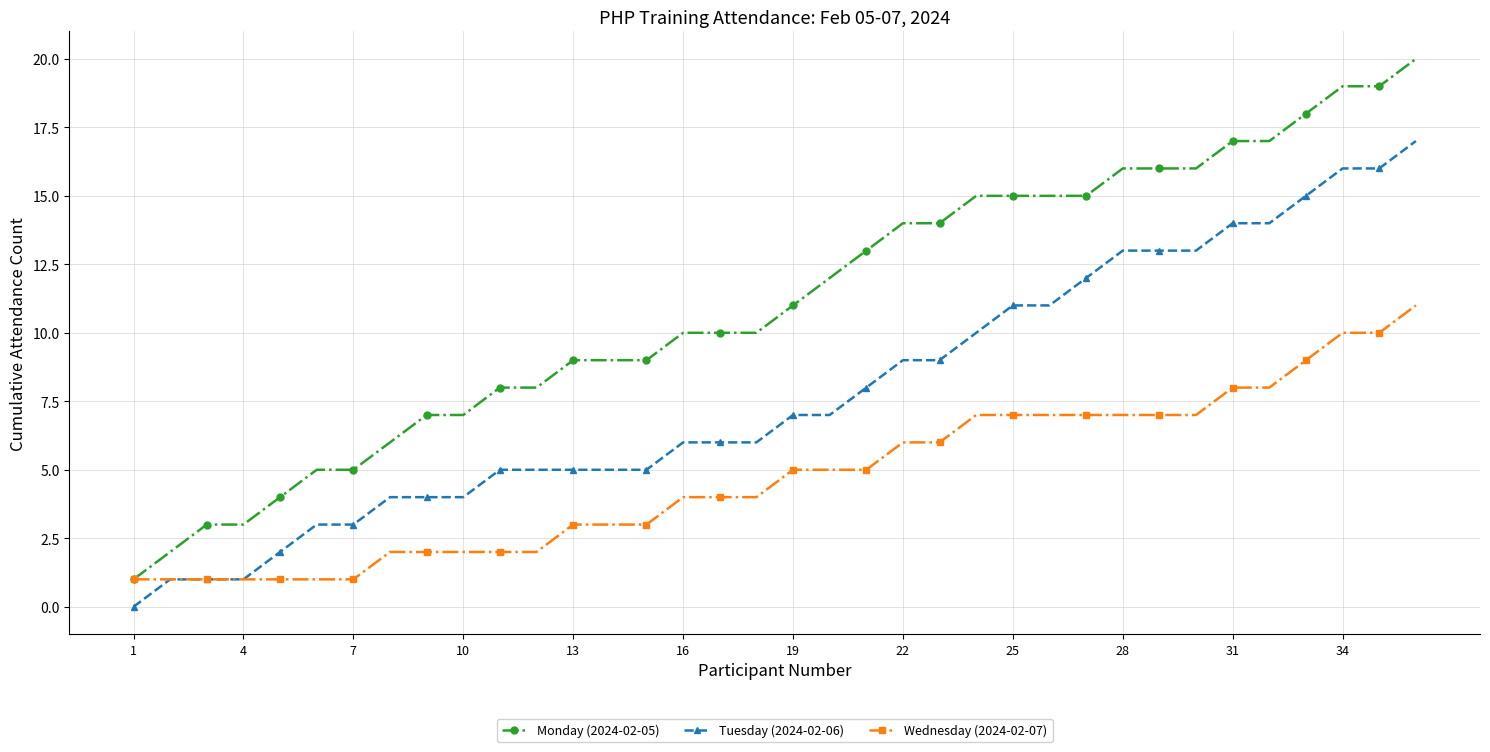

What is the greatest value displayed?

20